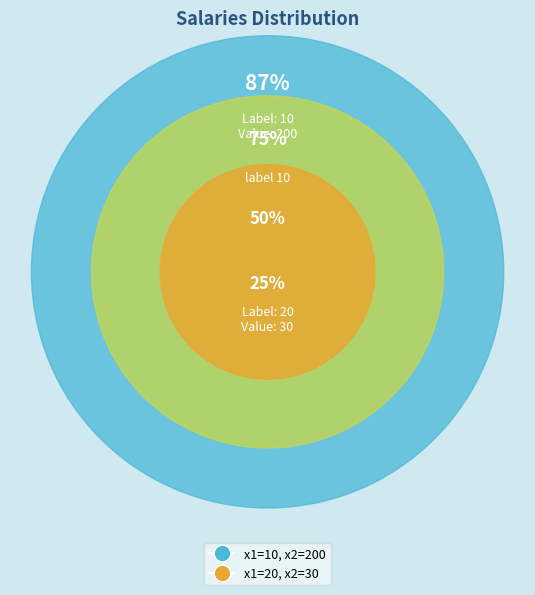

Is the sum of 20 and 10 greater than half?

Yes